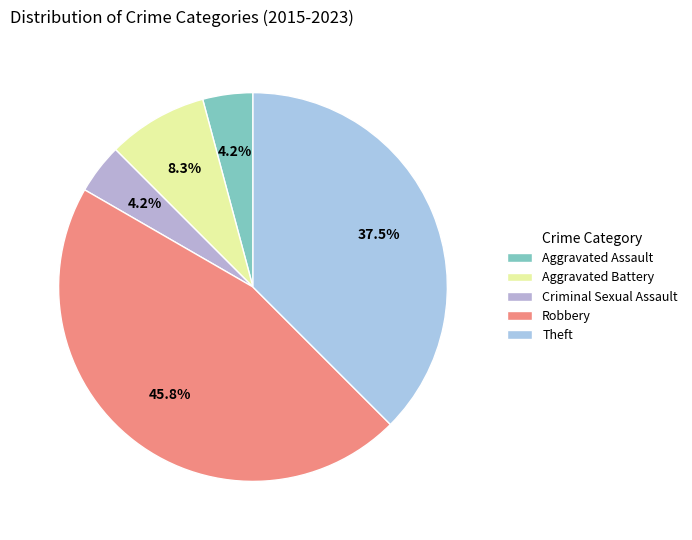

Count the number of slices in the pie.

5